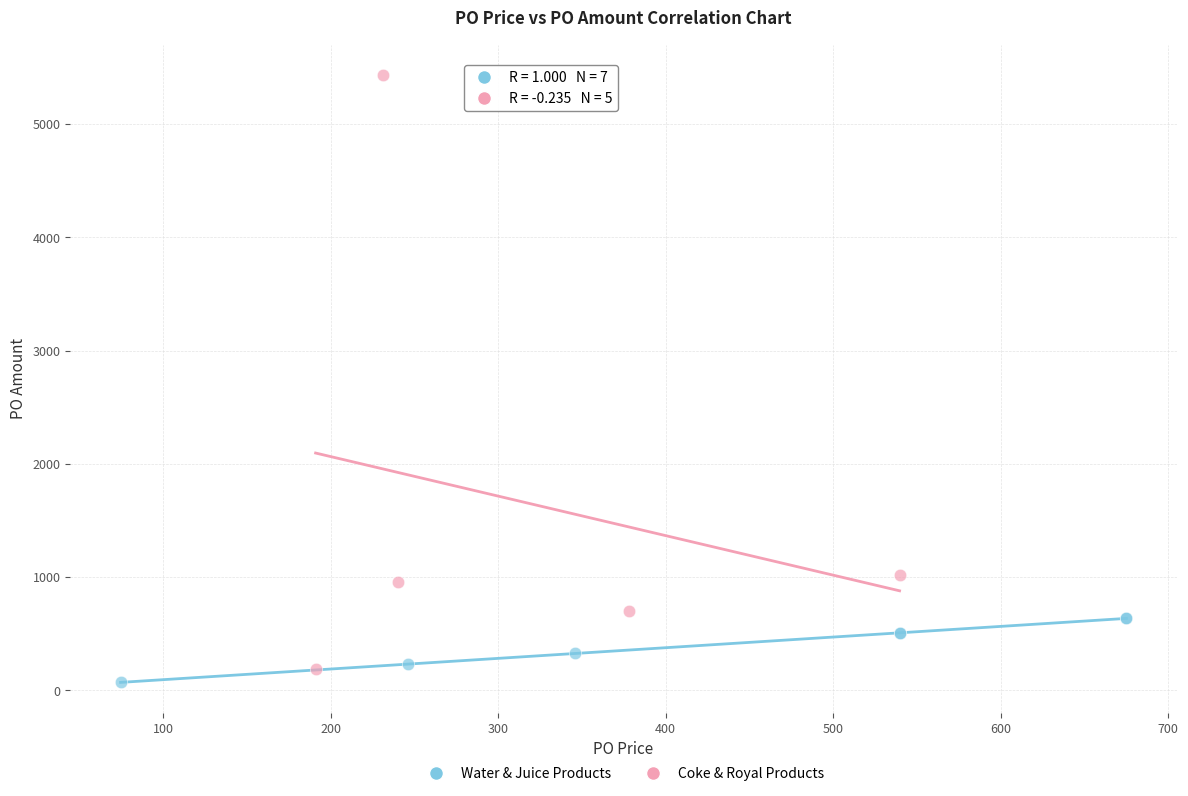

What are all the series names shown in the legend?

Water & Juice Products, Coke & Royal Products